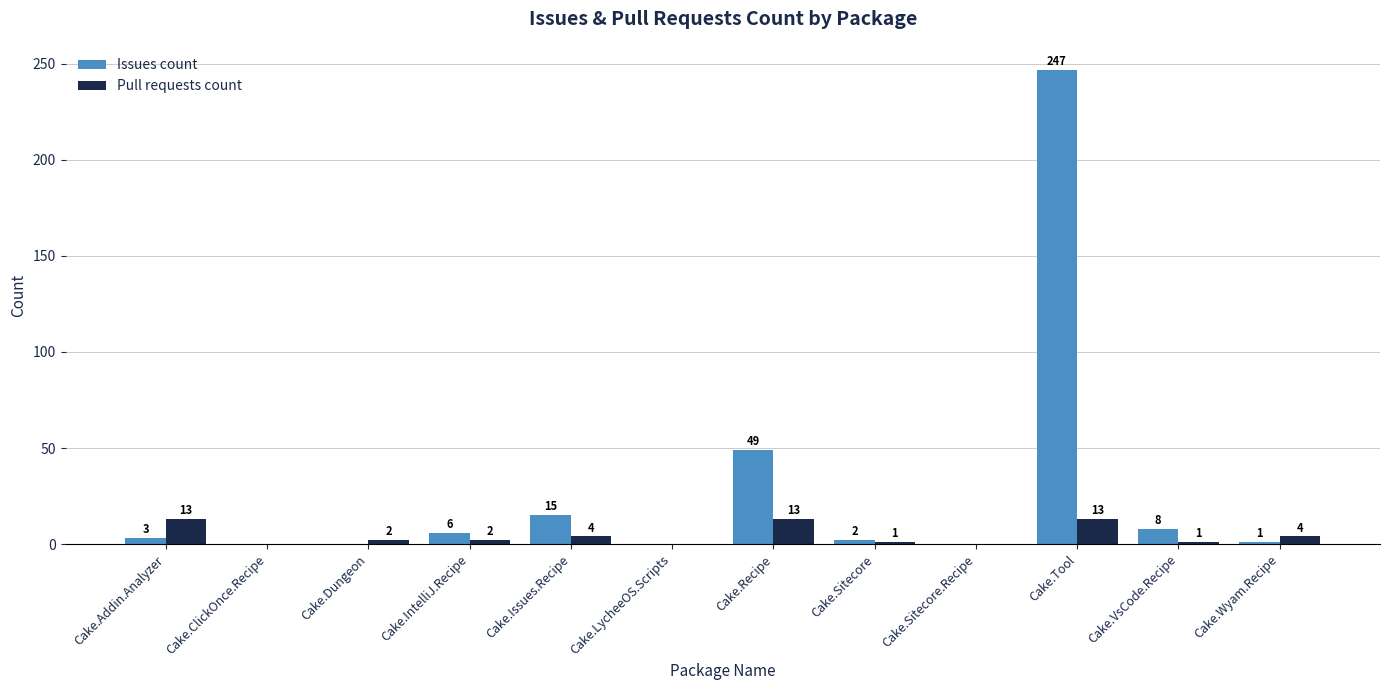

How many values in Pull requests count are above zero?

9